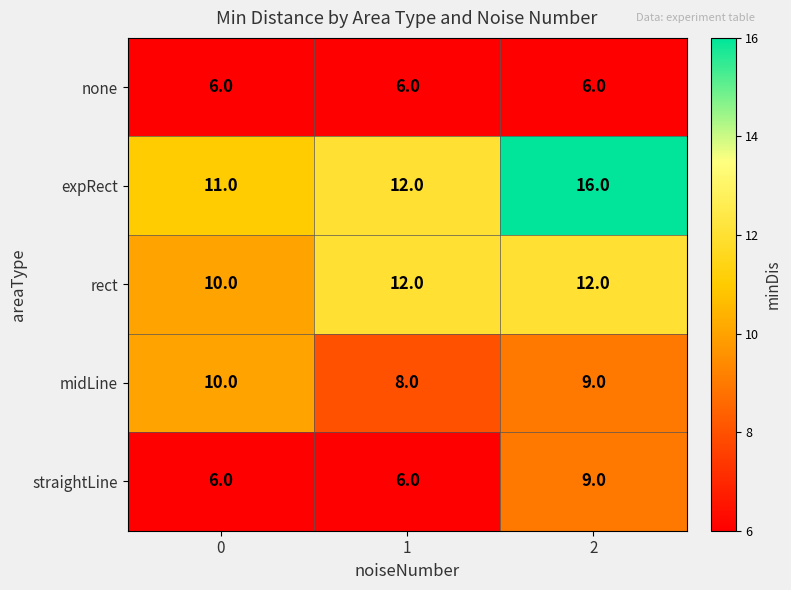

Count the midLine values in the range 8 to 10.

3